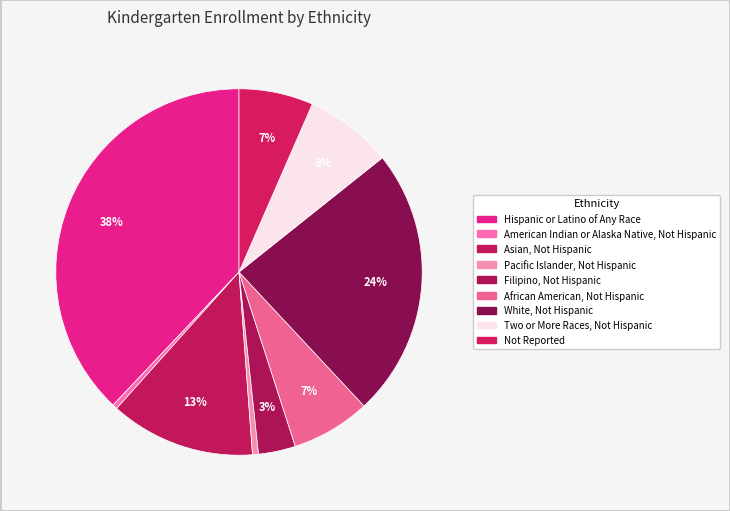

What is the change in value from African American, Not Hispanic to Two or More Races, Not Hispanic?

+102